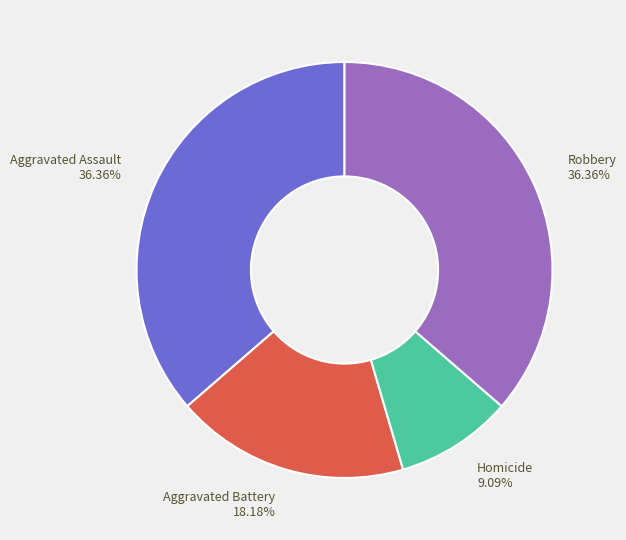

How many slices are in this pie chart?

4